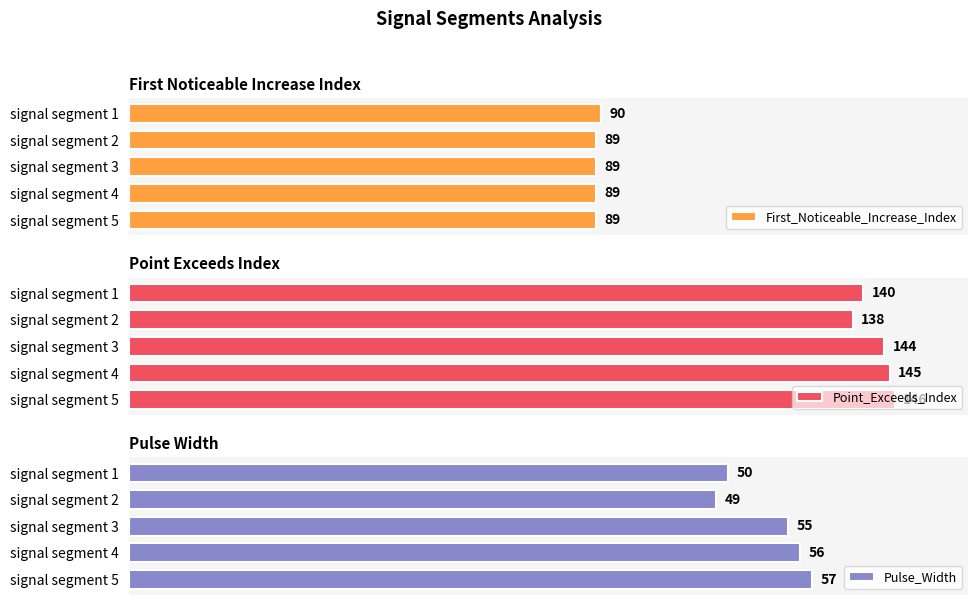

List the series in order of their overall mean, lowest first.

Pulse_Width, First_Noticeable_Increase_Index, Point_Exceeds_Index